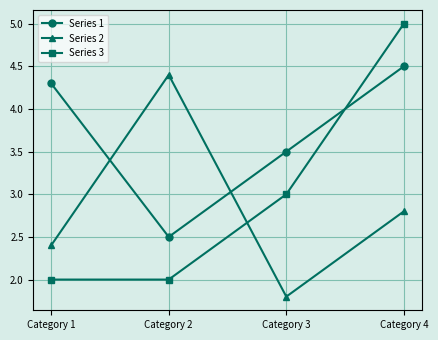

What is the difference between the highest and lowest values at Category 4?

2.2